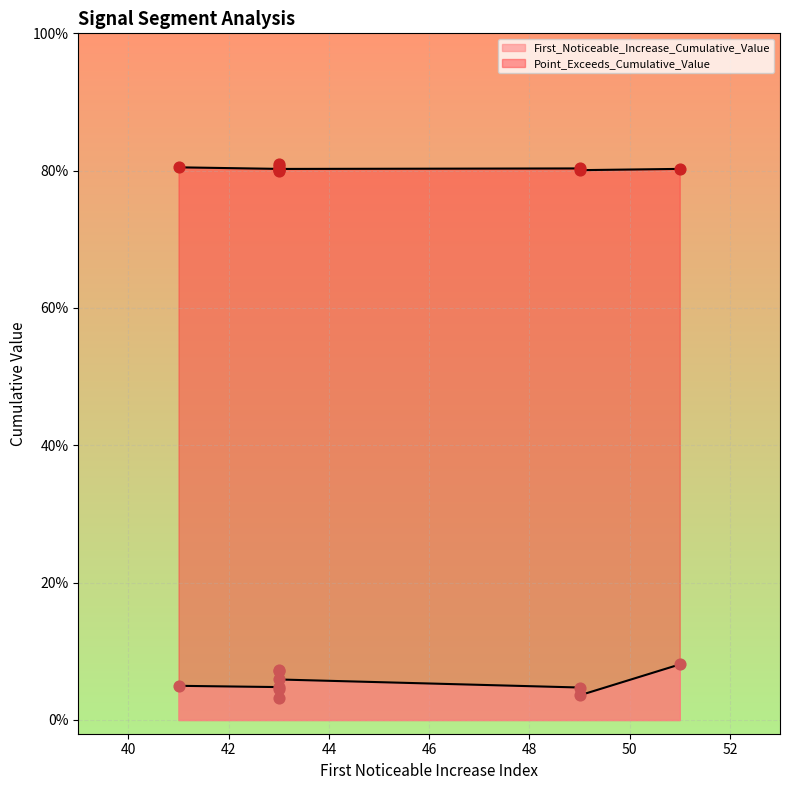

What is the total value across all series at 43?

0.9